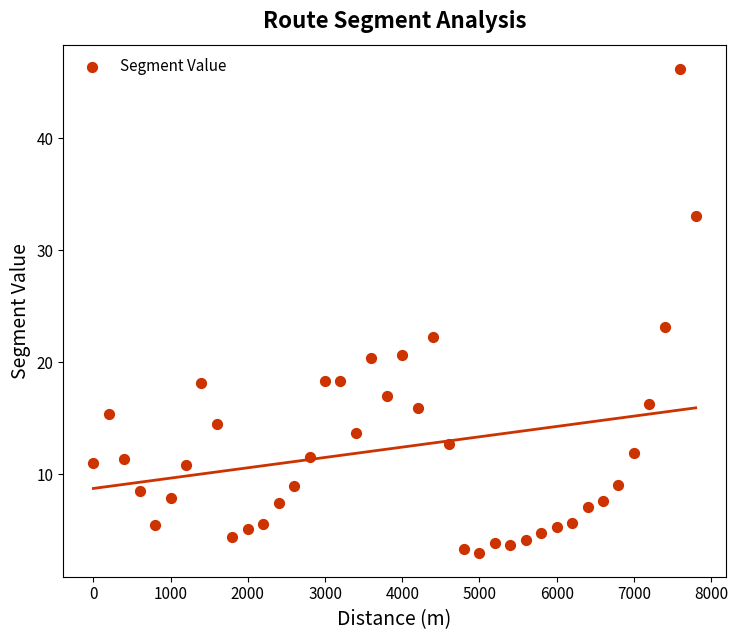

What is the range of X values (max minus min)?

7800.0